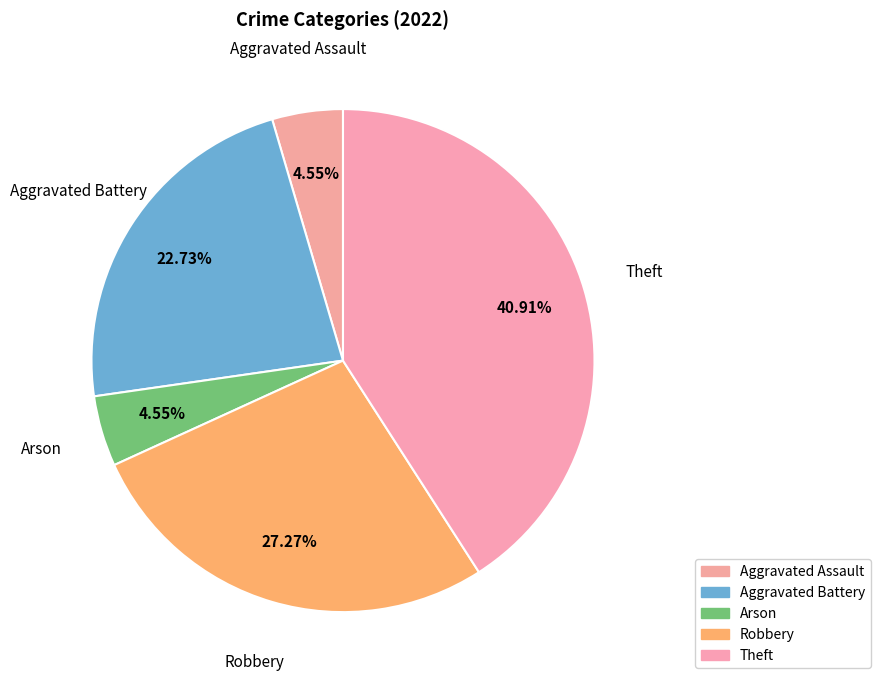

Count the number of slices in the pie.

5